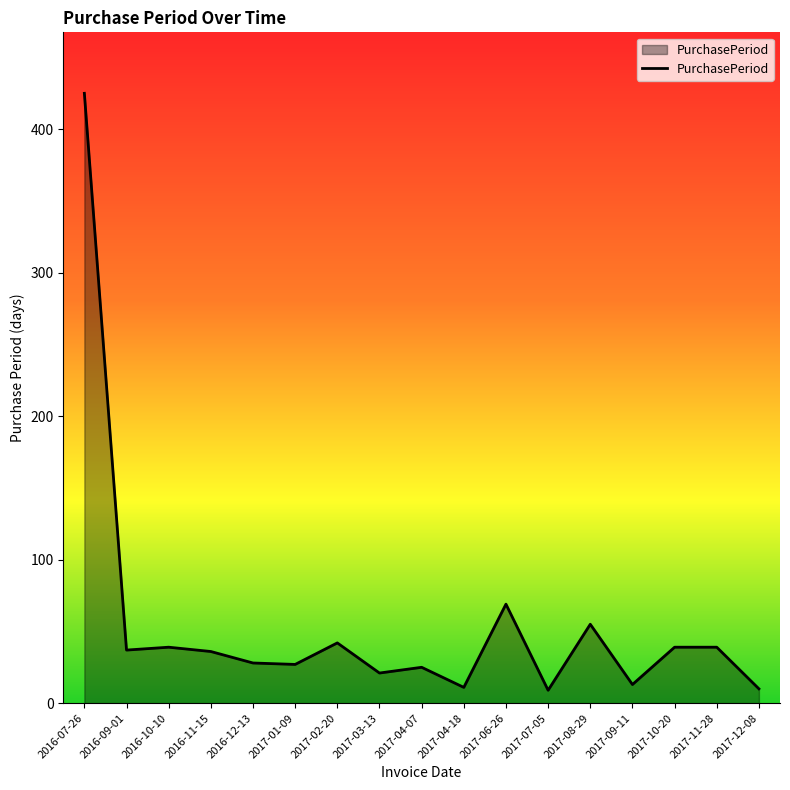

Does the chart display data point markers on the line(s)?

No